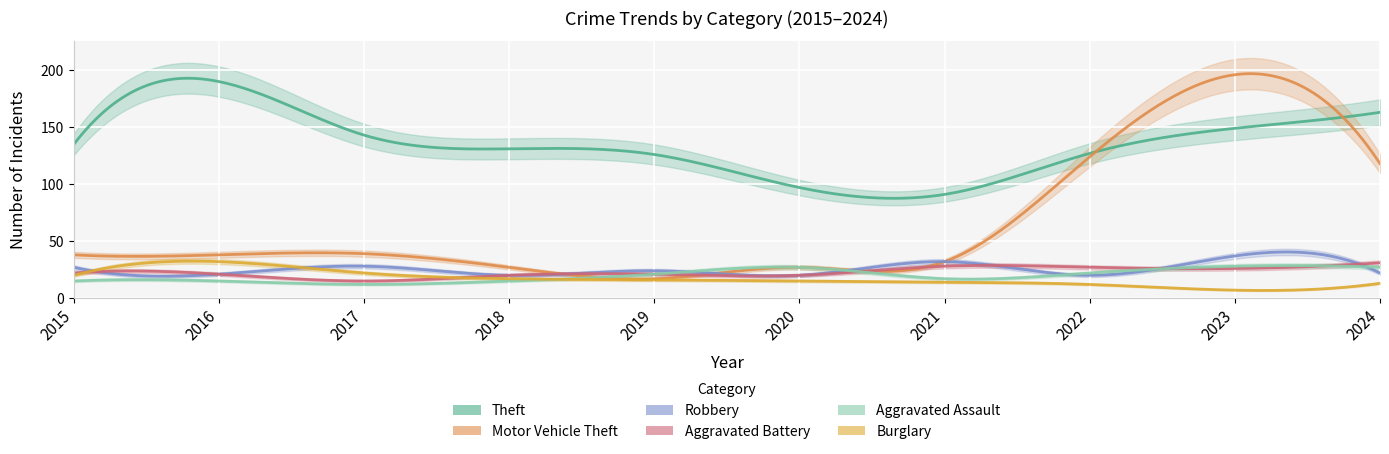

Which series changed the most between 2022 and 2024?

Theft